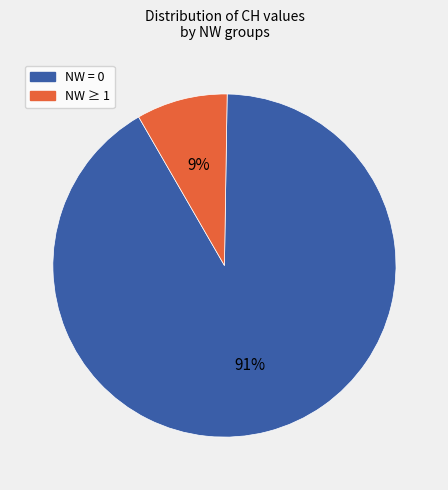

To the nearest percent, what is the average slice percentage?

50%